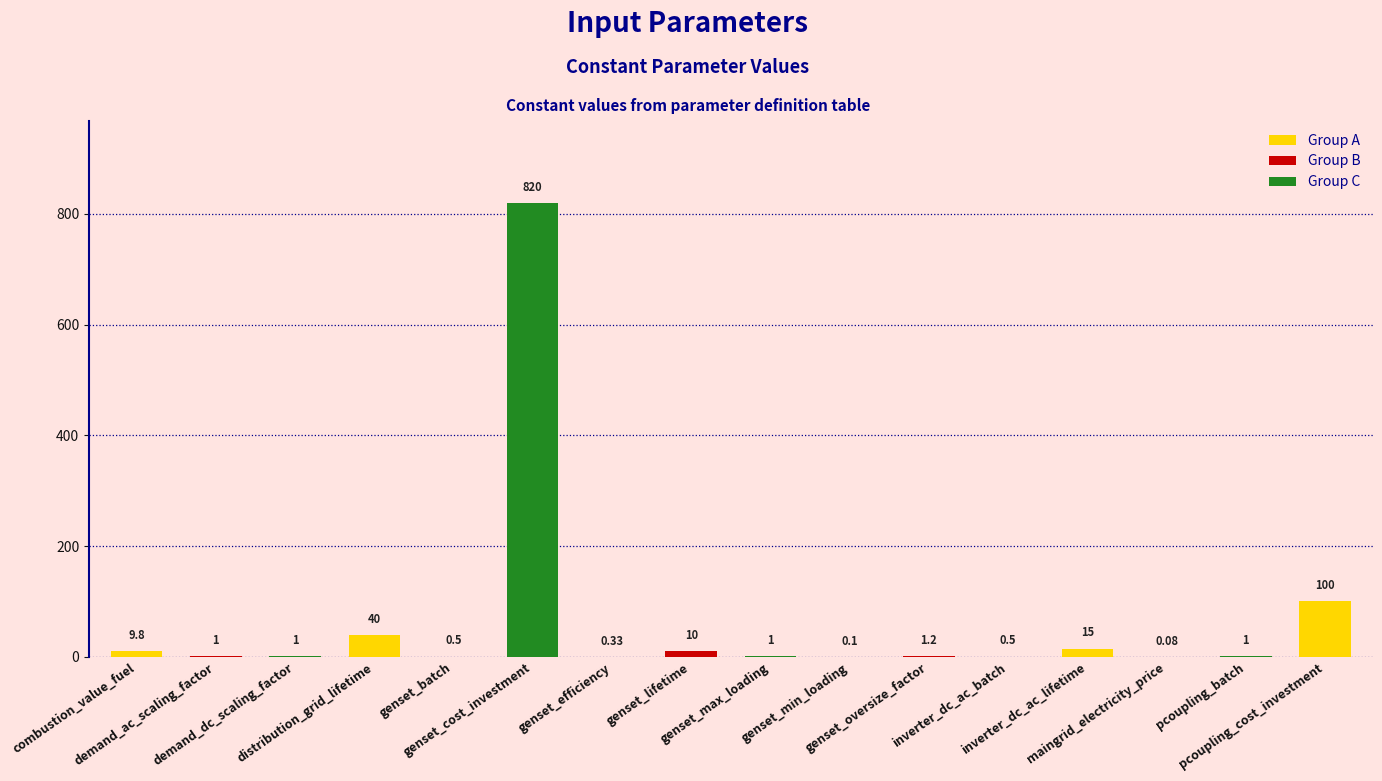

At which label does the data first exceed 1?

combustion_value_fuel